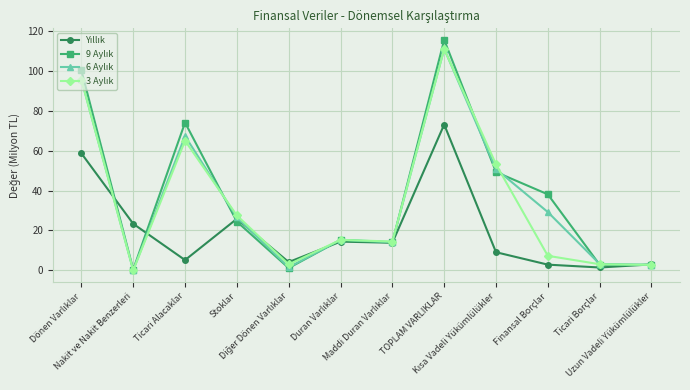

What is the approximate value of Yıllık at Uzun Vadeli Yükümlülükler?

3.0